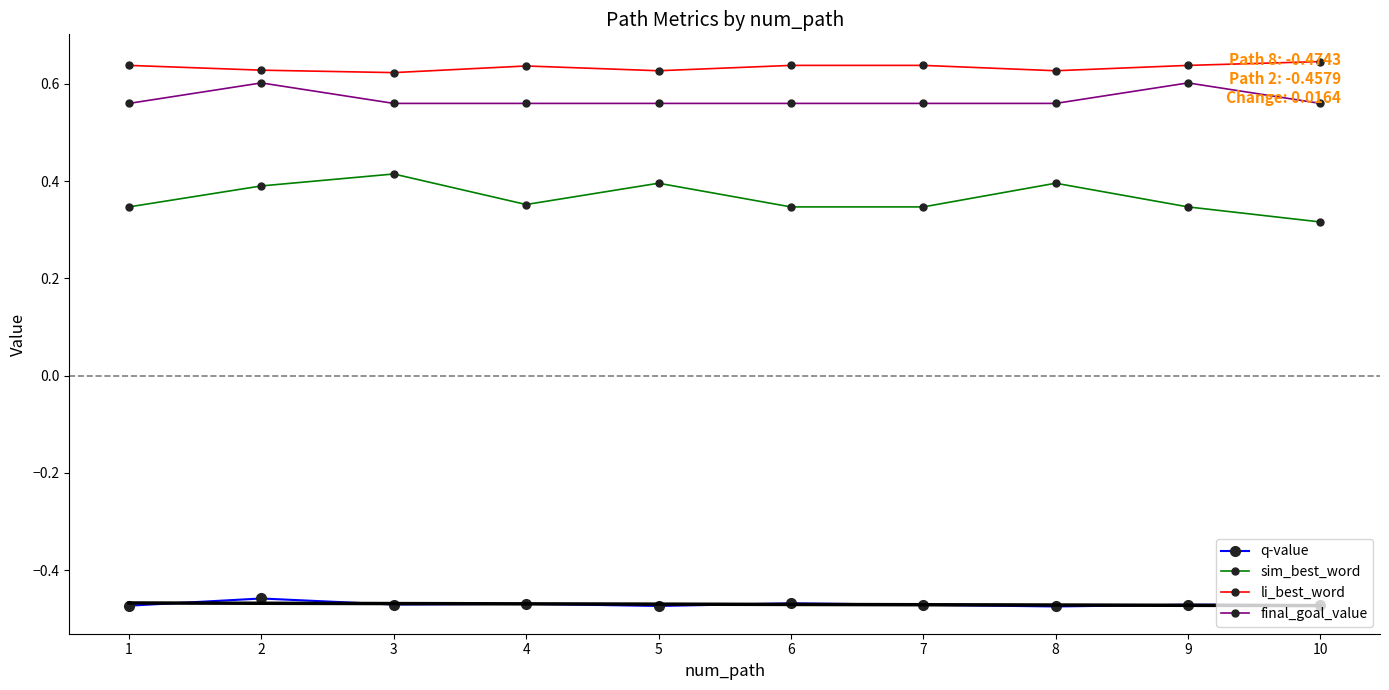

Reading left to right, list all the values displayed in this chart.

q-value: 1=-0.5	2=-0.5	3=-0.5	4=-0.5	5=-0.5	6=-0.5	7=-0.5	8=-0.5	9=-0.5	10=-0.5
sim_best_word: 1=0.3	2=0.4	3=0.4	4=0.4	5=0.4	6=0.3	7=0.3	8=0.4	9=0.3	10=0.3
li_best_word: 1=0.6	2=0.6	3=0.6	4=0.6	5=0.6	6=0.6	7=0.6	8=0.6	9=0.6	10=0.6
final_goal_value: 1=0.6	2=0.6	3=0.6	4=0.6	5=0.6	6=0.6	7=0.6	8=0.6	9=0.6	10=0.6